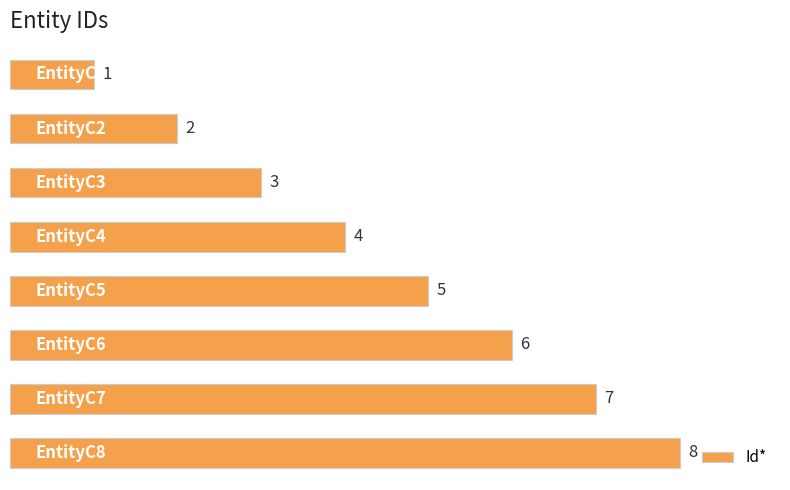

Count the values in the range 3 to 7.

5